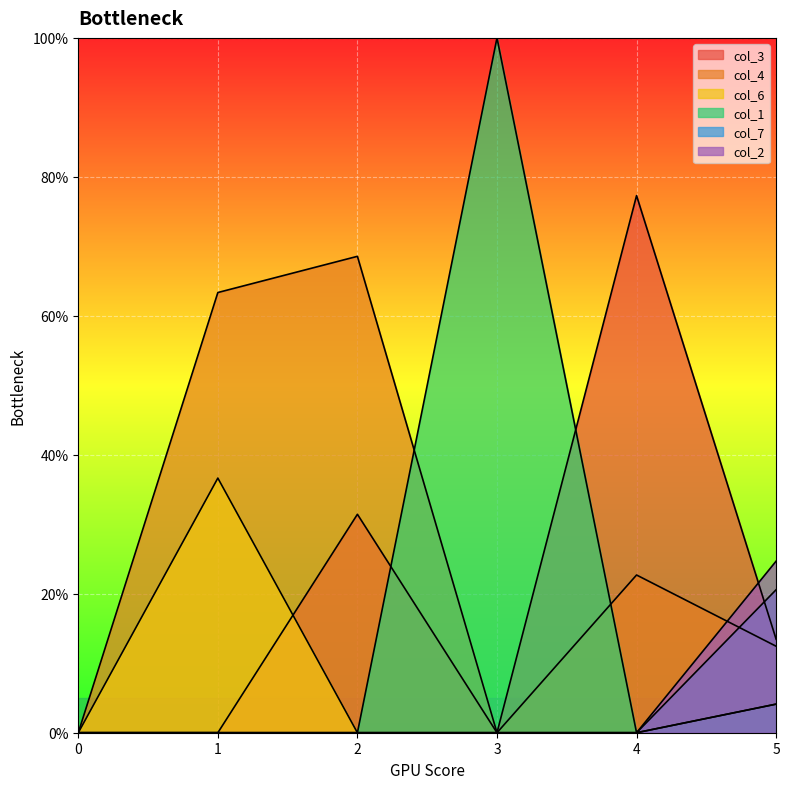

At 1, list the series in order from smallest to largest.

col_3, col_1, col_7, col_2, col_6, col_4